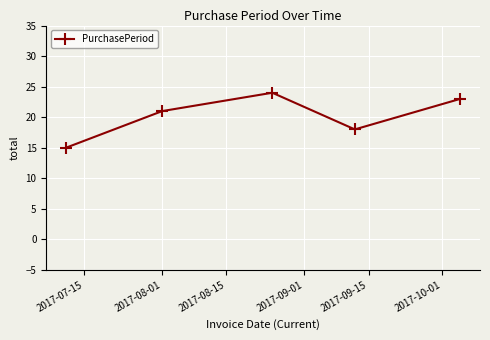

What is the difference between the second highest and second lowest values?

5